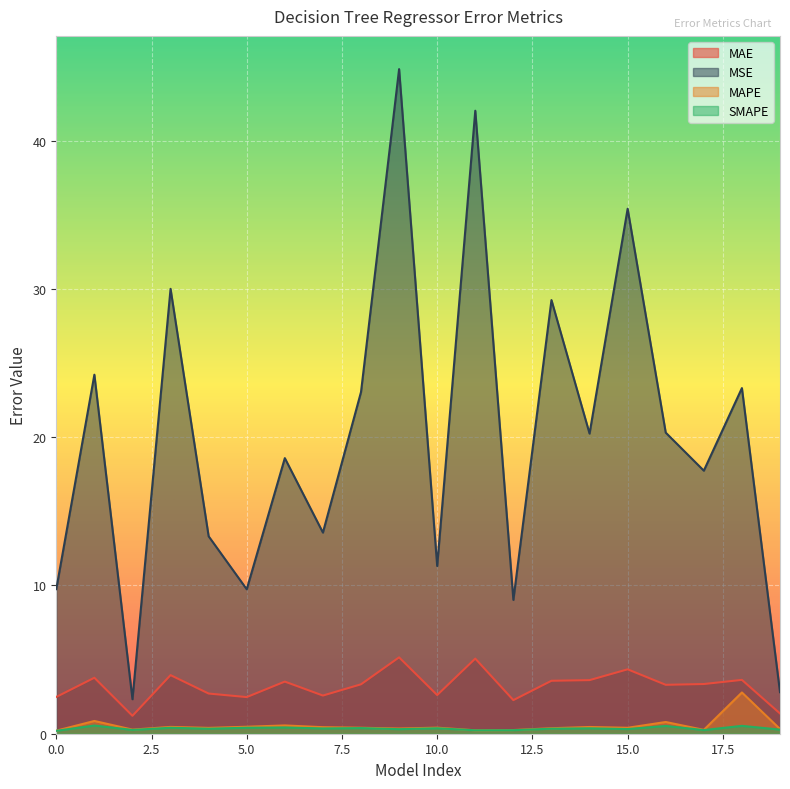

True or false: MSE and MAE intersect in this chart.

False